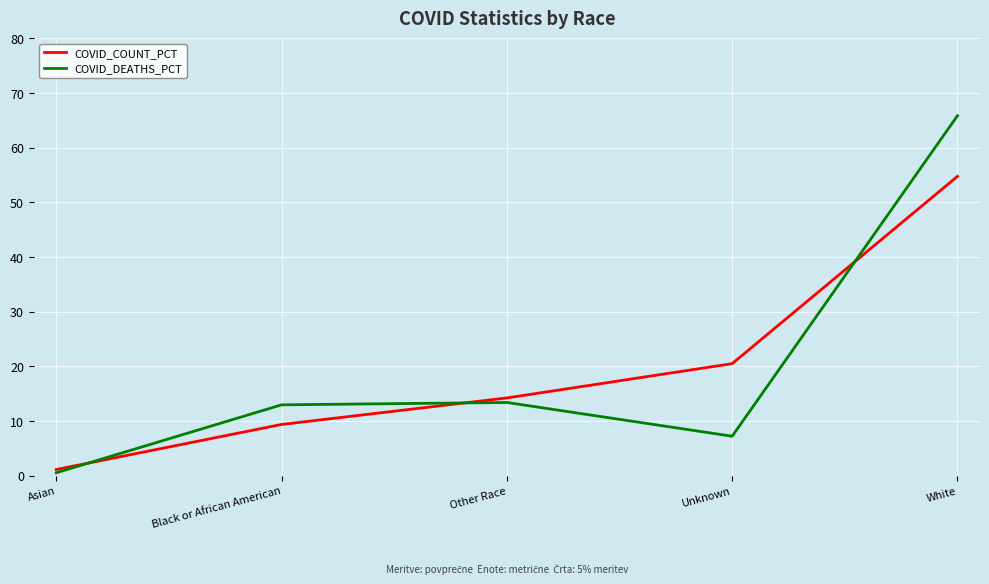

At which label does COVID_DEATHS_PCT reach its minimum?

Asian